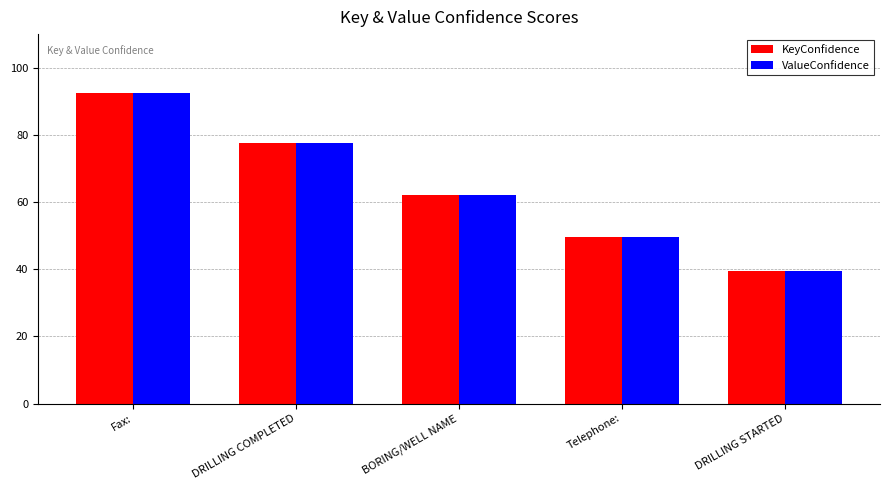

What is the difference between the second highest and second lowest values in the KeyConfidence series?

28.0